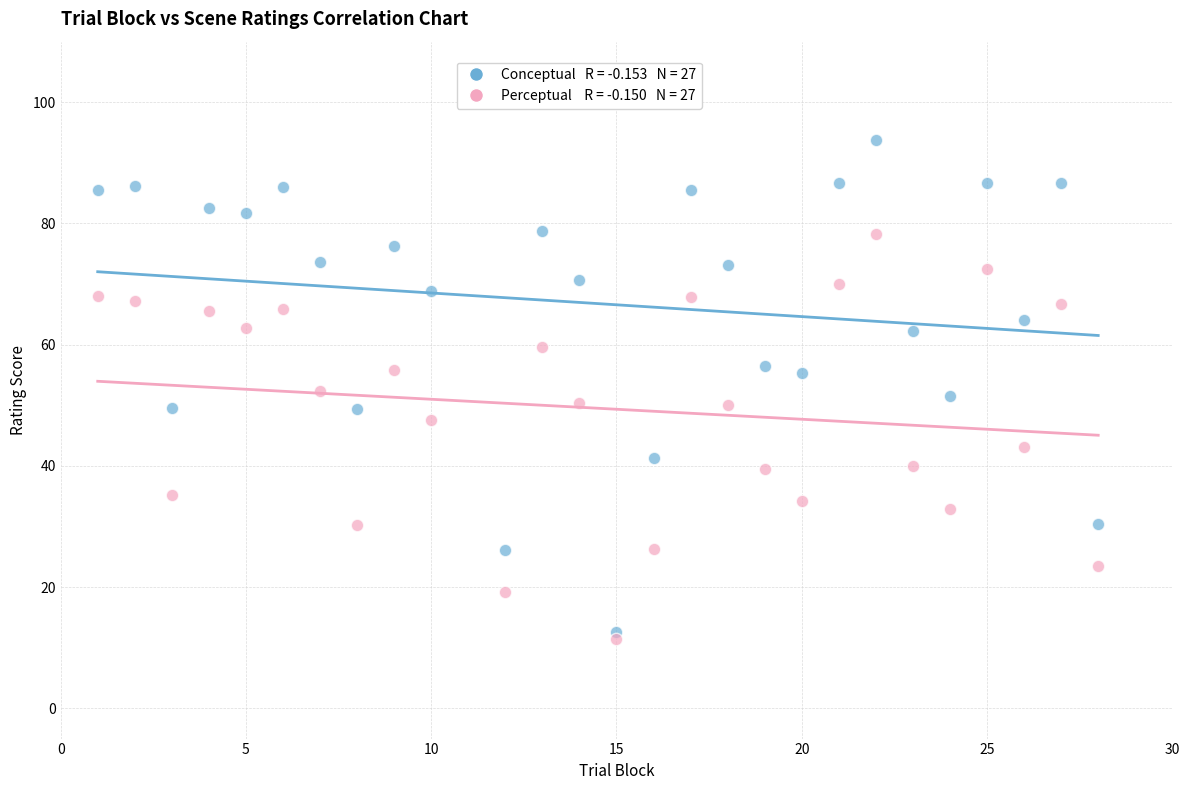

Across all data points, what is the range of X values (max minus min)?

27.0